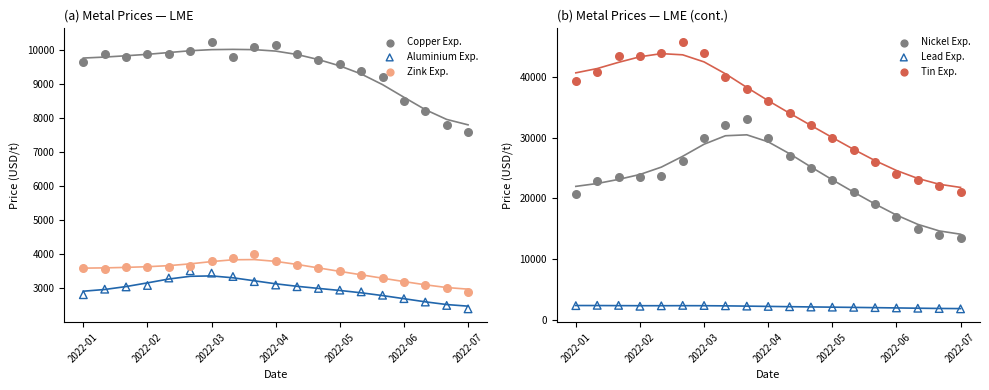

Which series has the largest Y range (max minus min)?

Tin Exp.